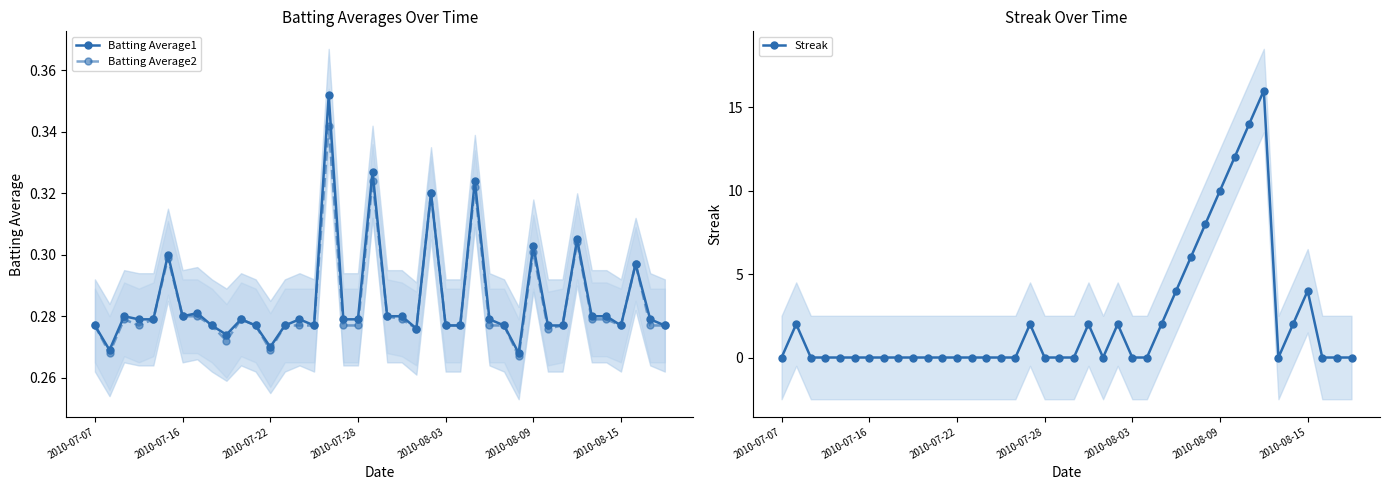

How many lines are shown in the chart?

3